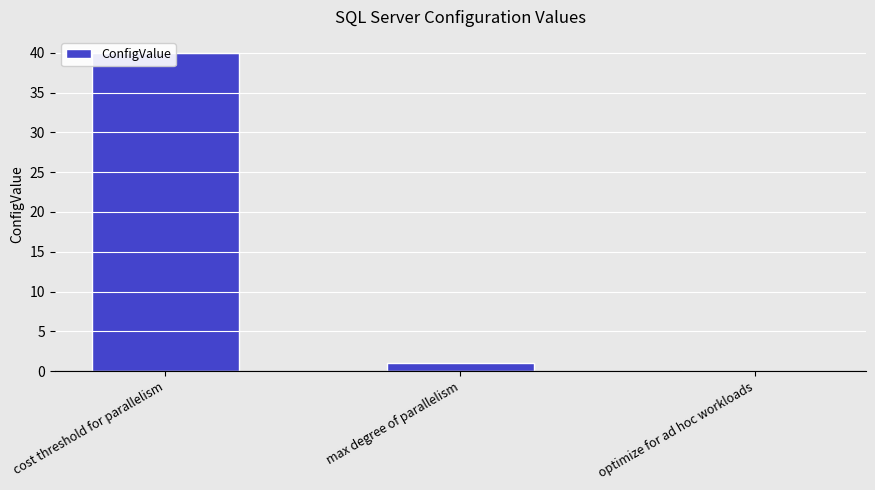

How many bars are there in total?

3